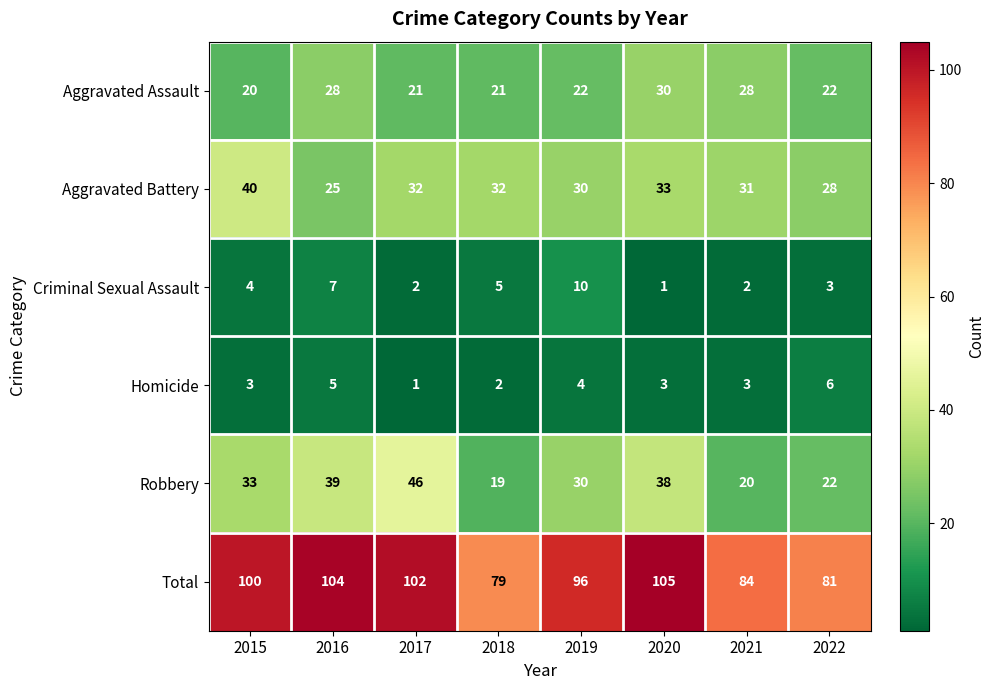

What is the difference between the second highest and second lowest values in the Total series?

23